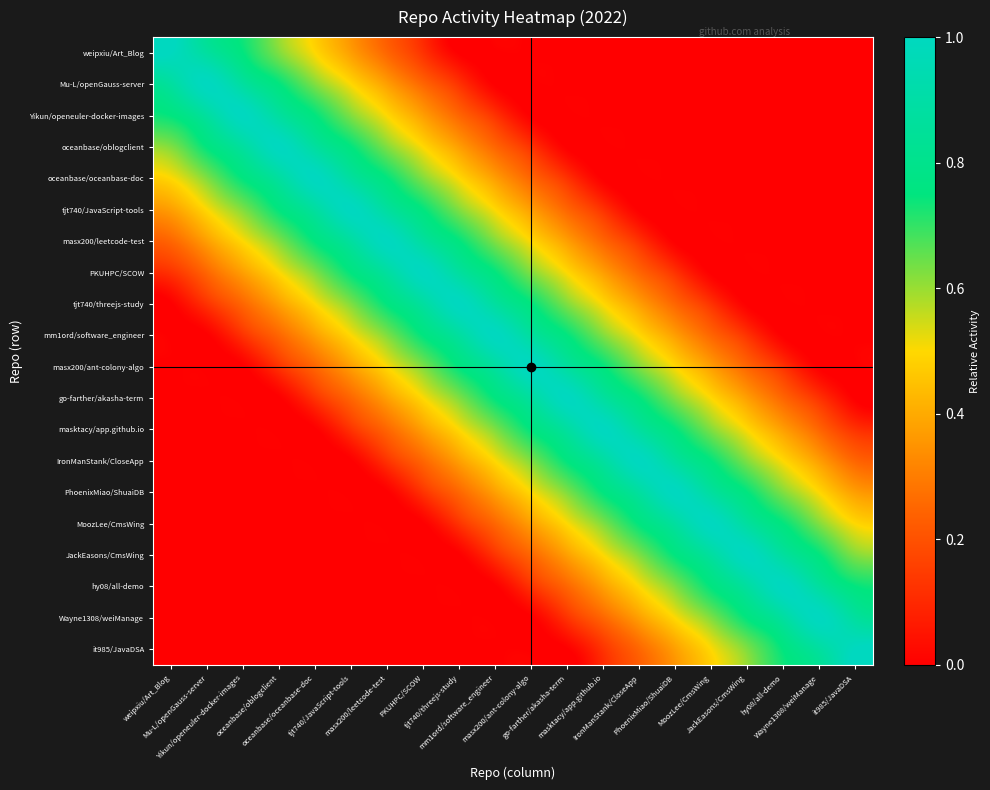

Which series has the largest range (max minus min)?

weipxiu/Art_Blog